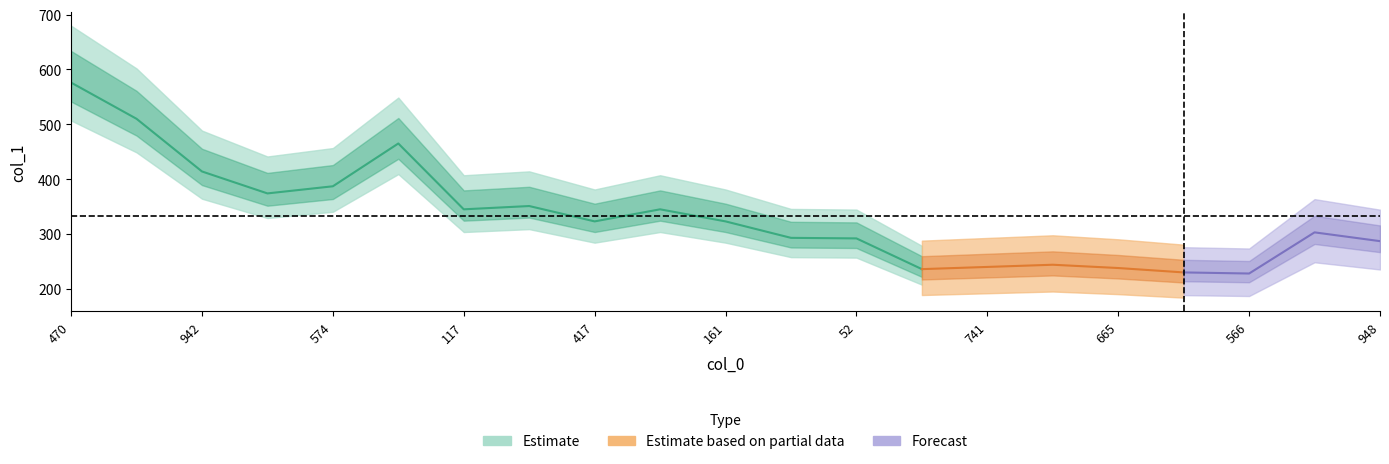

List the labels in order of value, smallest first.

566, 547, 707, 665, 741, 782, 948, 52, 238, 286, 417, 161, 117, 32, 273, 706, 574, 942, 214, 738, 470